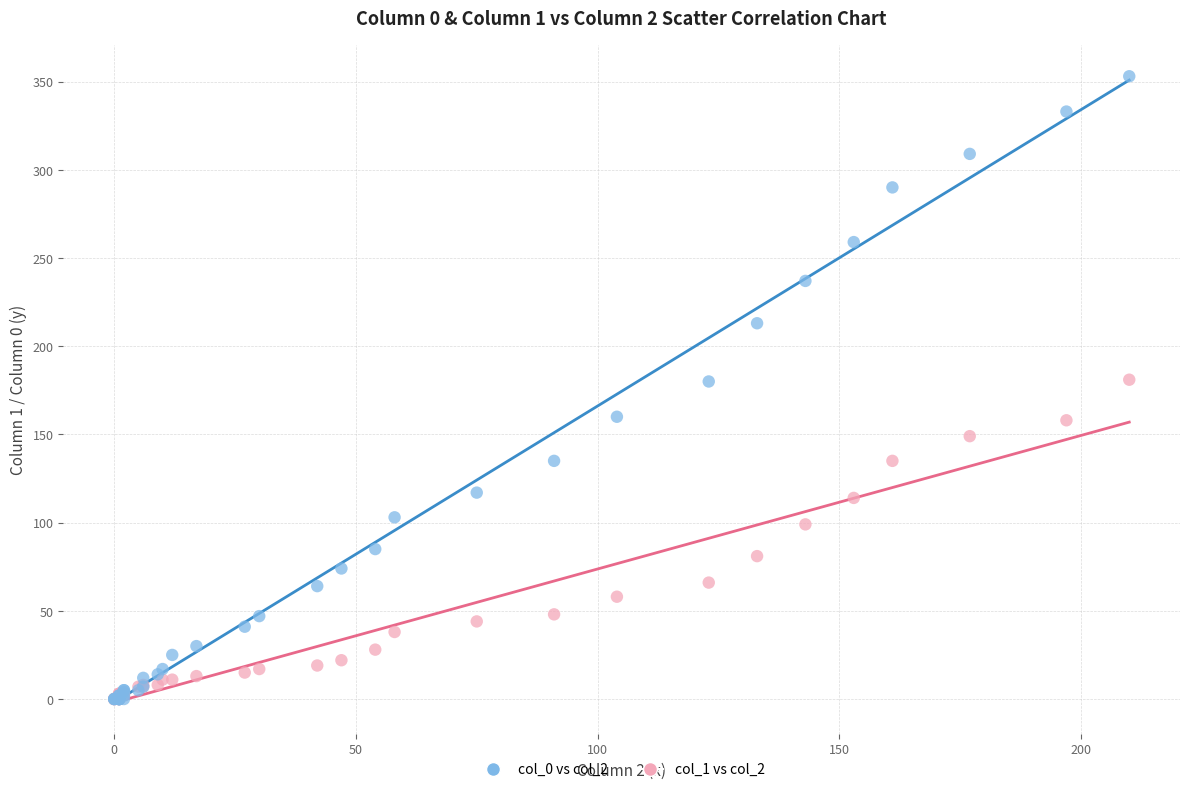

Which series has the largest Y range (max minus min)?

col_0 vs col_2